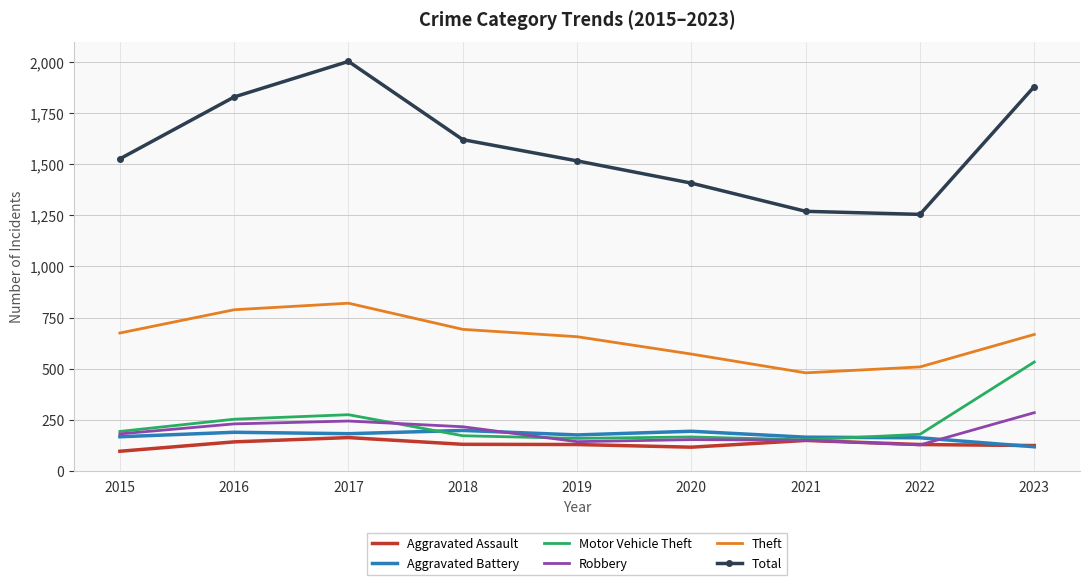

Which series has the widest spread of values?

Total